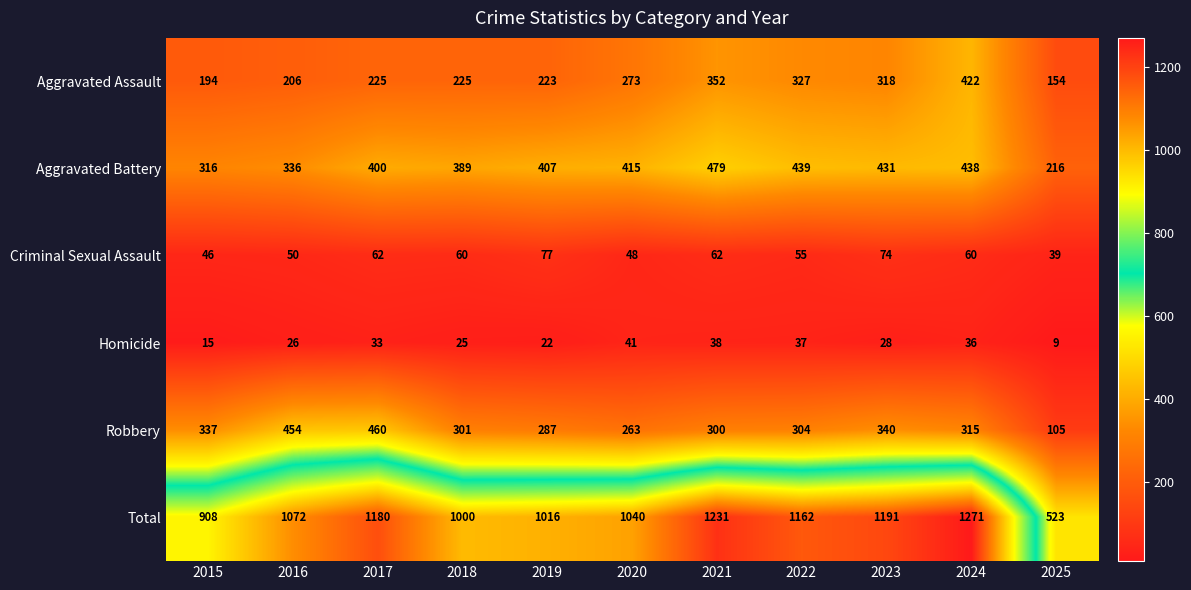

List the series in order of their peak value, lowest first.

Homicide, Criminal Sexual Assault, Aggravated Assault, Robbery, Aggravated Battery, Total